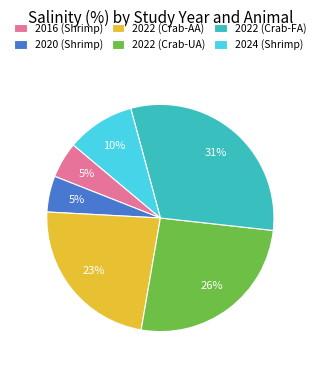

Do 2022 (Crab-AA) and 2022 (Crab-FA) together represent more than half of the pie?

Yes